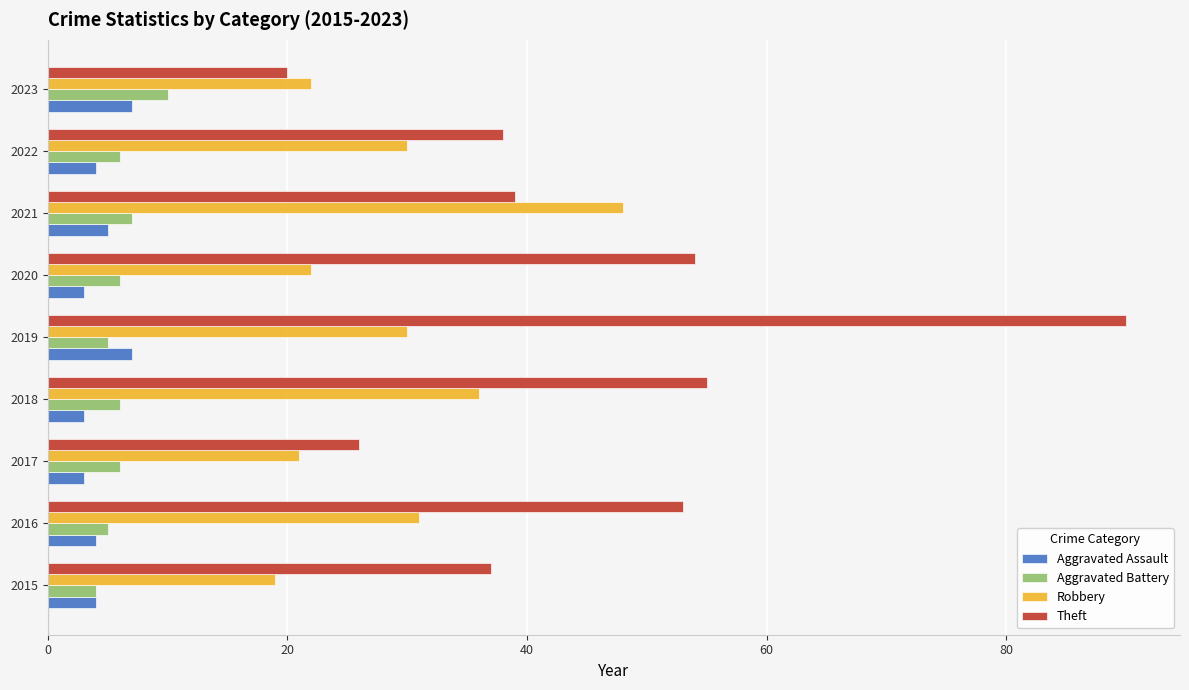

What are all the series names shown in the legend?

Aggravated Assault, Aggravated Battery, Robbery, Theft